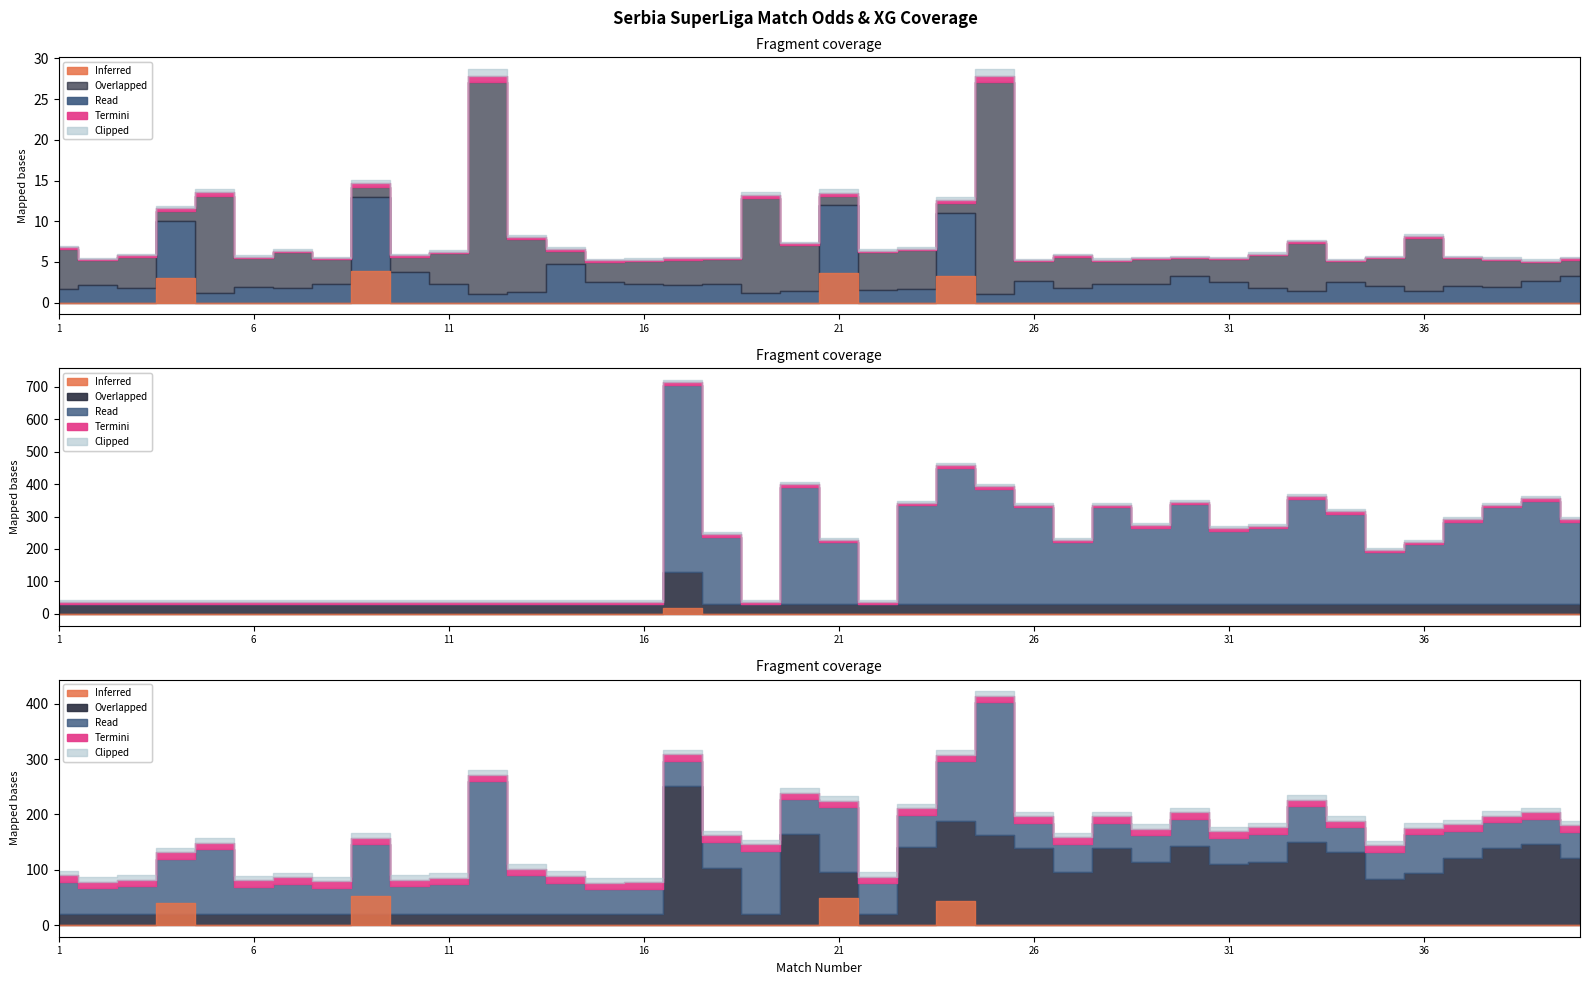

True or false: XG_Home_Pre has more than 1 points higher than both neighbors.

False